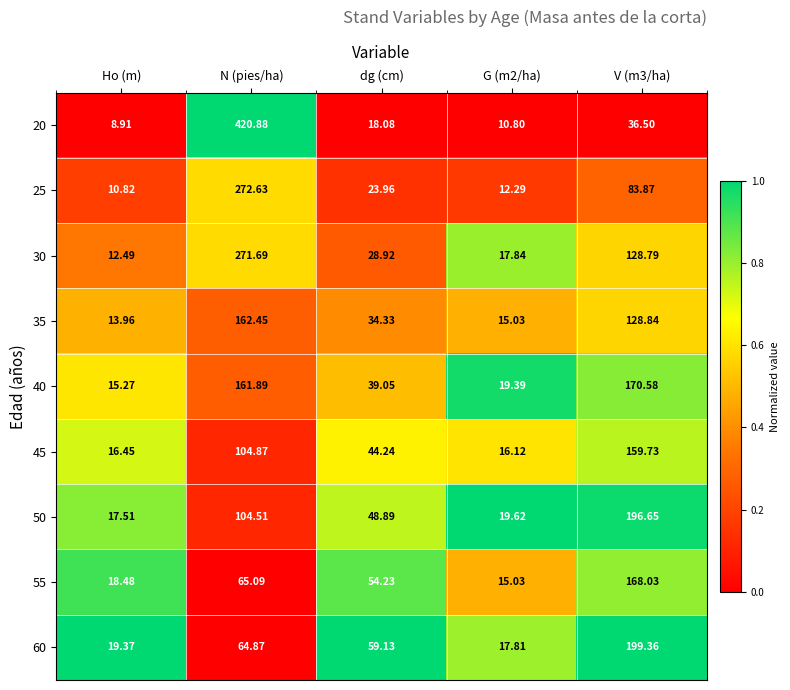

Where does the 20 series first go above 18?

N (pies/ha)